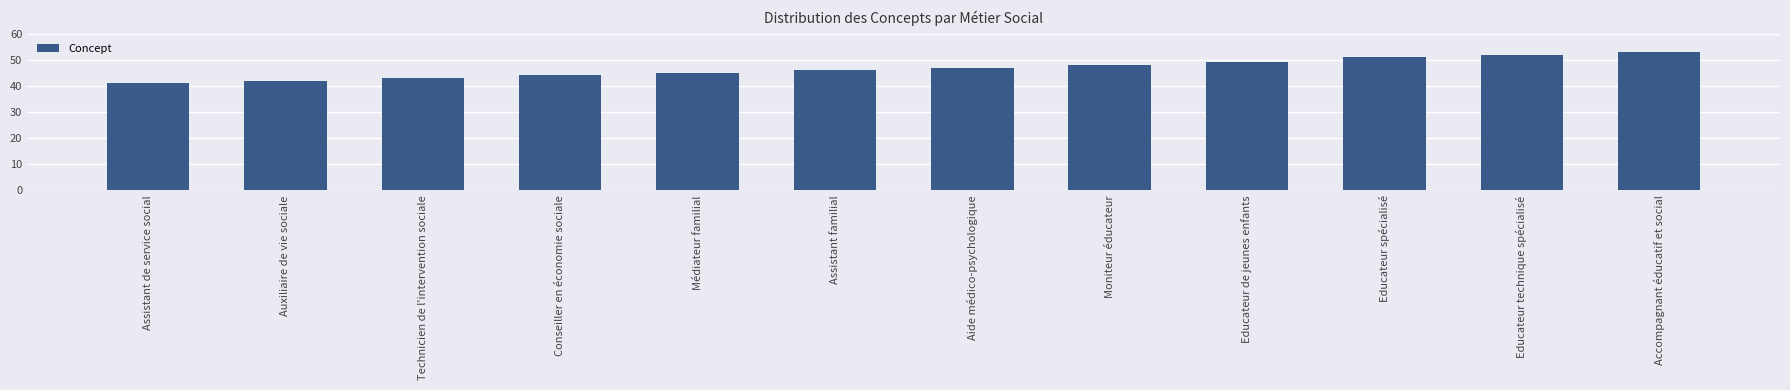

How many values are below 47?

6